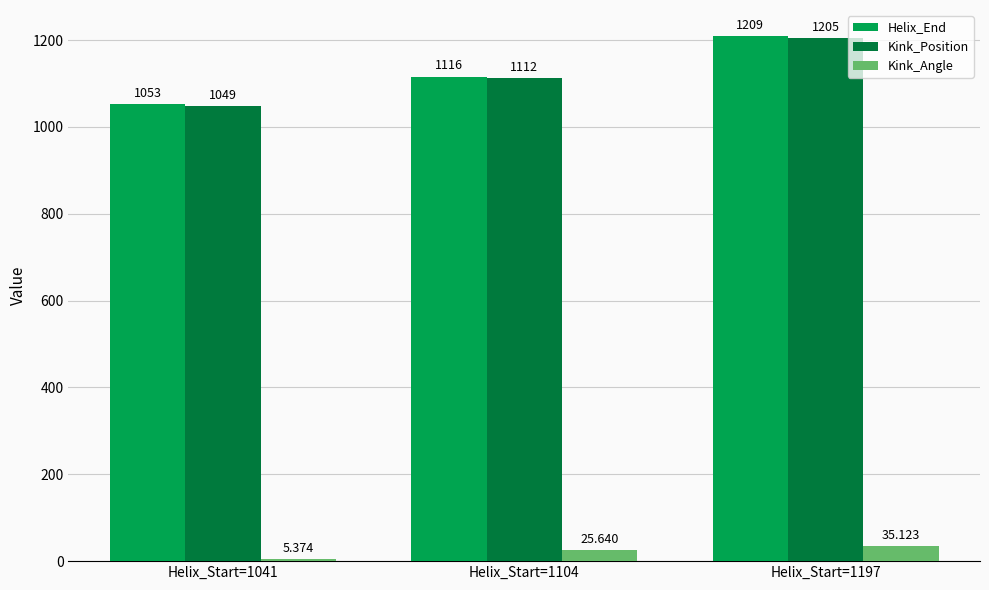

Where is Kink_Position nearest to the value 1127?

Helix_Start=1104